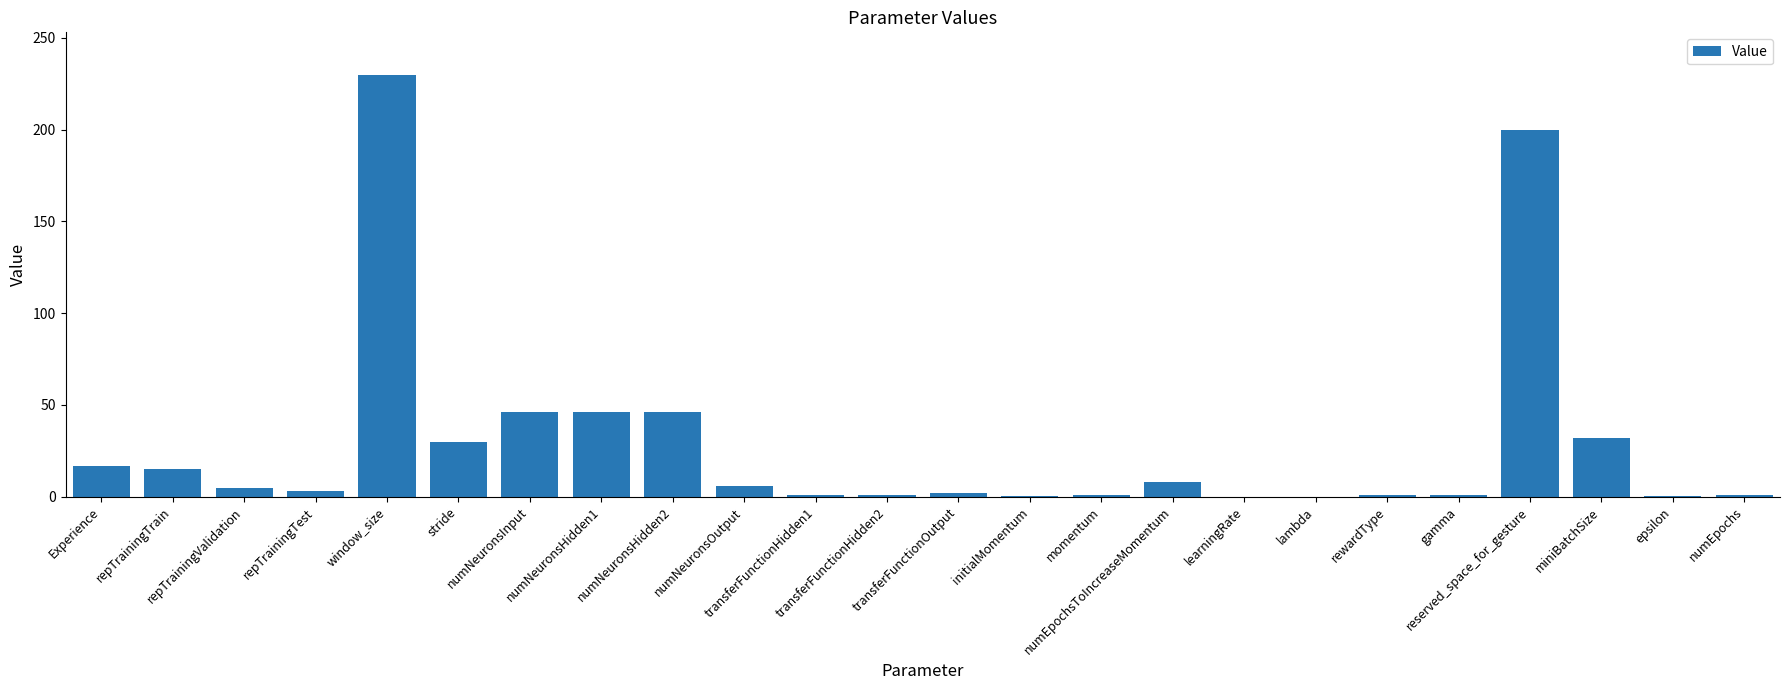

What is the sum of all values?

692.6